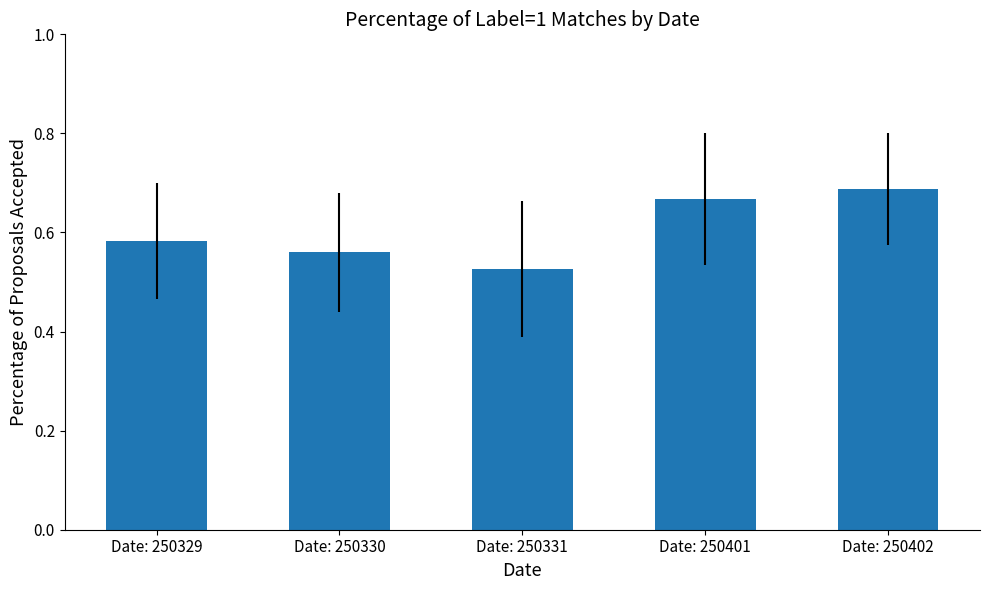

Which has a higher value, Date: 250331 or Date: 250401?

Date: 250401